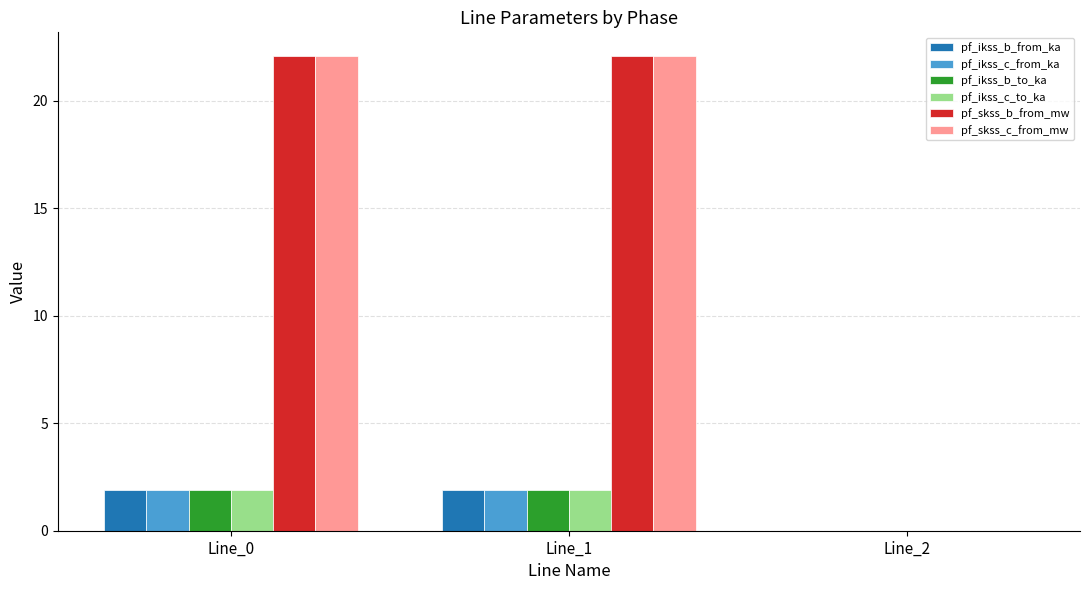

What is the maximum value for pf_ikss_c_from_ka?

1.9